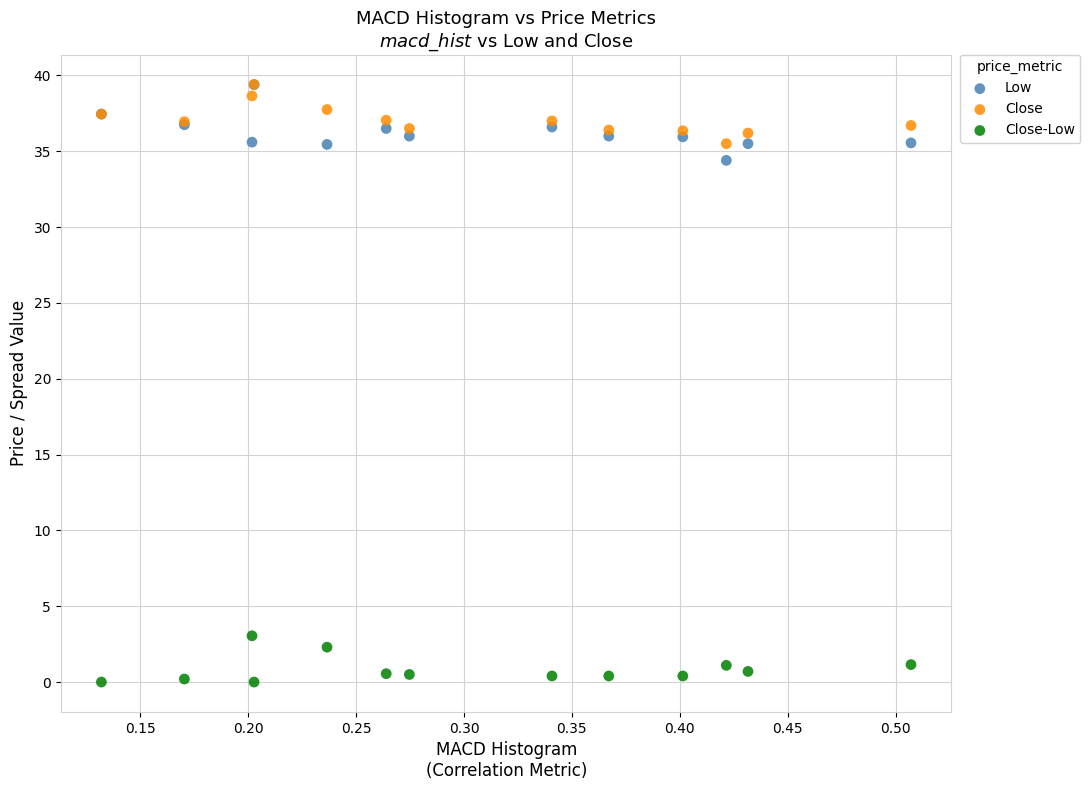

What are all the series names shown in the legend?

Low, Close, Close-Low